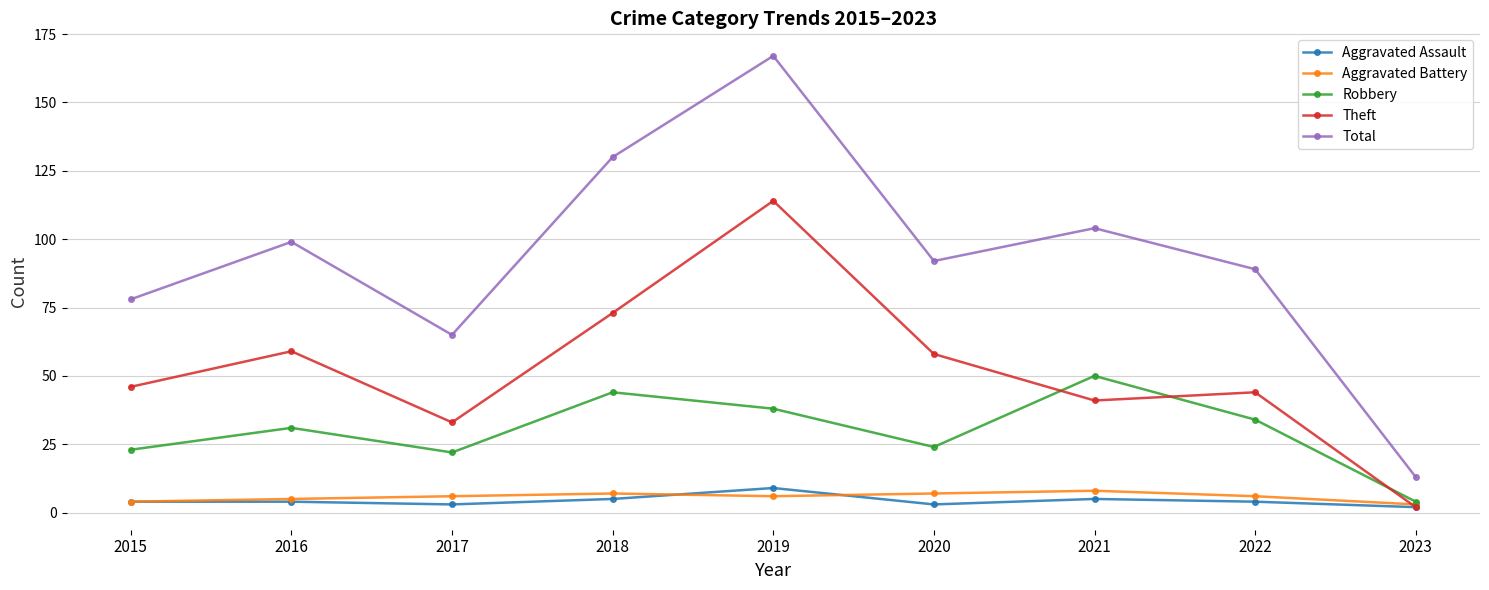

Which series has the largest total across all categories?

Total